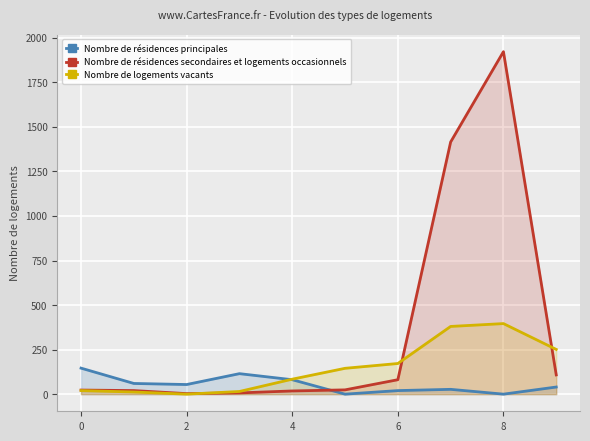

The Nombre de logements vacants series shows 0 at 2. True or false?

True